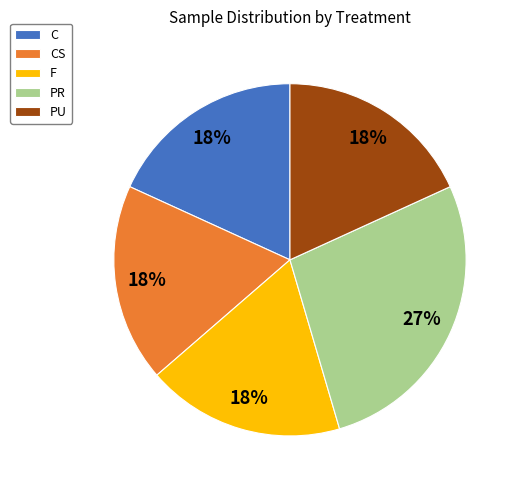

Is it true that C is 18% of the pie?

True